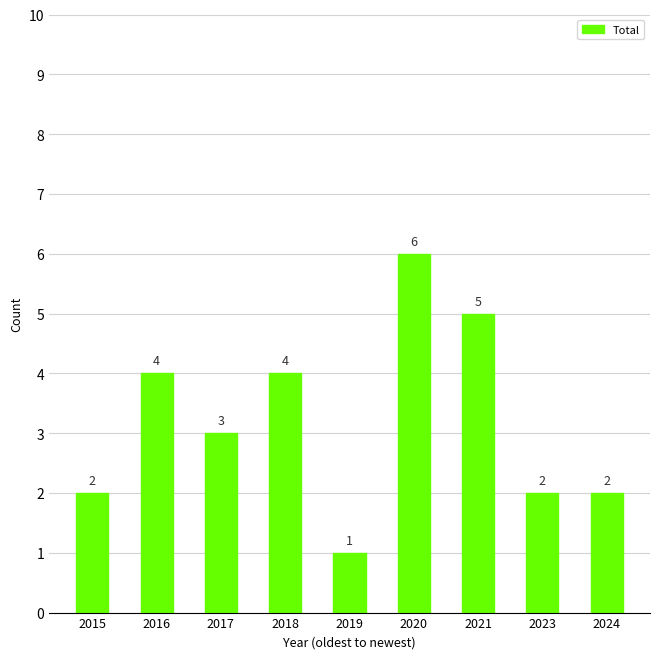

What is the average value?

3